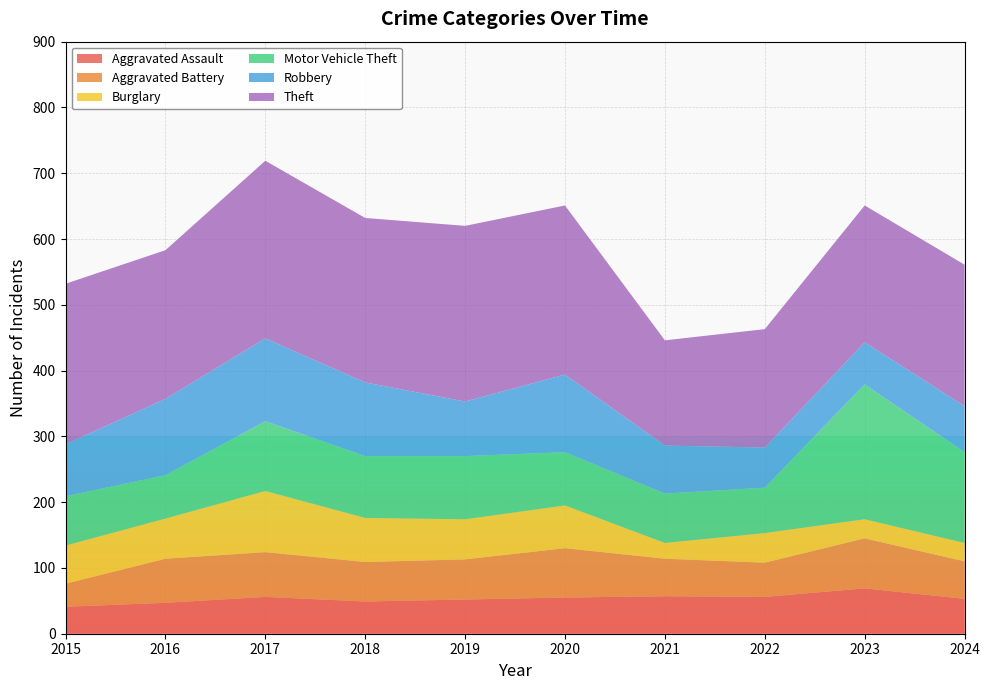

Reading left to right, list all the values displayed in this chart.

Aggravated Assault: 2015=41	2016=47	2017=56	2018=49	2019=52	2020=55	2021=57	2022=56	2023=69	2024=53
Aggravated Battery: 2015=35	2016=67	2017=68	2018=60	2019=61	2020=75	2021=57	2022=52	2023=76	2024=57
Burglary: 2015=58	2016=61	2017=93	2018=67	2019=61	2020=65	2021=24	2022=45	2023=29	2024=28
Motor Vehicle Theft: 2015=75	2016=66	2017=106	2018=94	2019=96	2020=81	2021=75	2022=69	2023=205	2024=138
Robbery: 2015=79	2016=116	2017=126	2018=112	2019=83	2020=118	2021=73	2022=61	2023=64	2024=70
Theft: 2015=244	2016=226	2017=270	2018=250	2019=267	2020=257	2021=160	2022=180	2023=208	2024=215